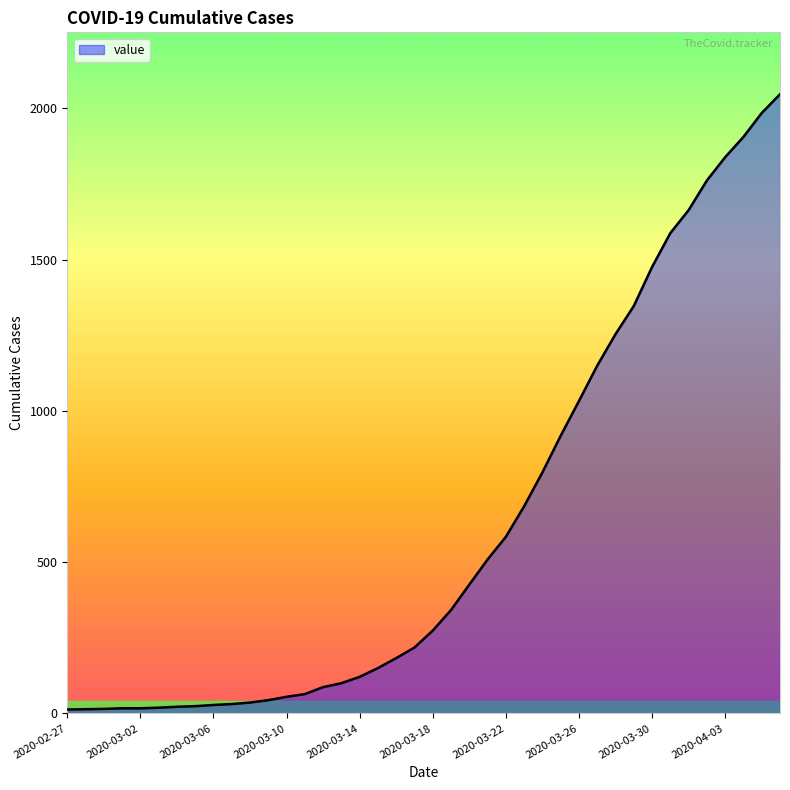

What is the difference between the maximum and minimum values?

2034